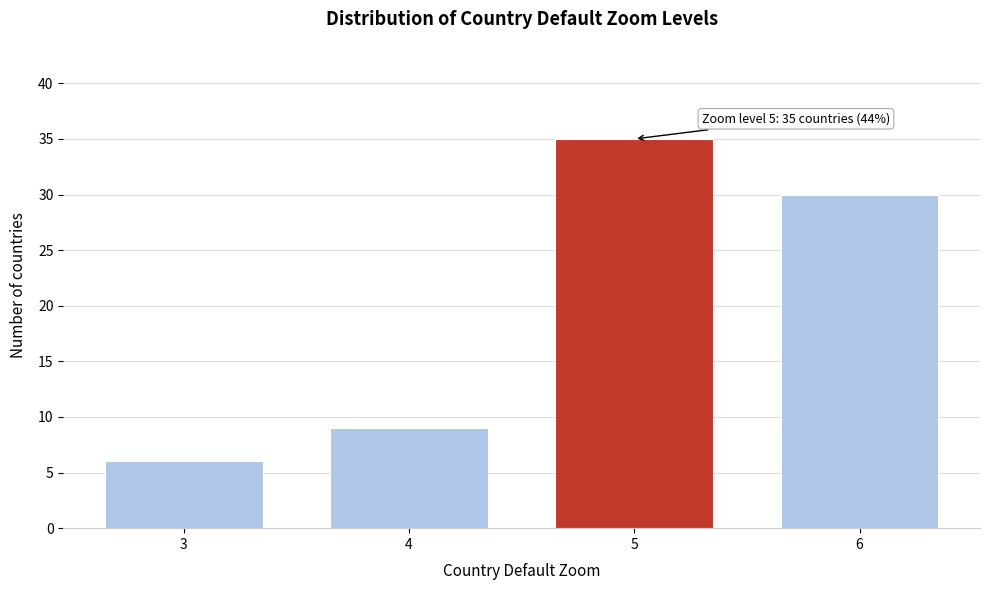

Reading left to right, what are all the values shown in this chart?

6	9	35	30